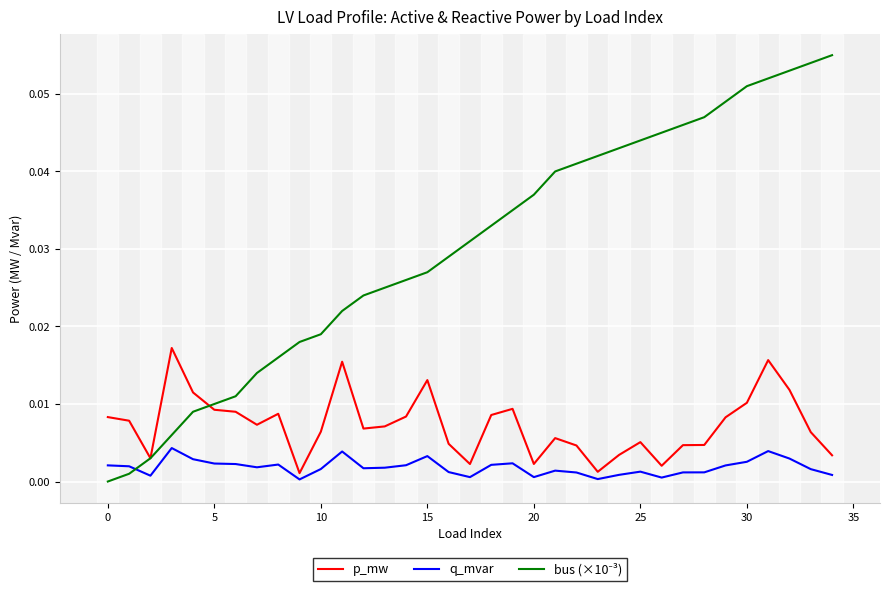

Reading left to right, list all the values displayed in this chart.

p_mw: 0.0	0.0	0.0	0.0	0.0	0.0	0.0	0.0	0.0	0.0	0.0	0.0	0.0	0.0	0.0	0.0	0.0	0.0	0.0	0.0	0.0	0.0	0.0	0.0	0.0	0.0	0.0	0.0	0.0	0.0	0.0	0.0	0.0	0.0	0.0
q_mvar: 0.0	0.0	0.0	0.0	0.0	0.0	0.0	0.0	0.0	0.0	0.0	0.0	0.0	0.0	0.0	0.0	0.0	0.0	0.0	0.0	0.0	0.0	0.0	0.0	0.0	0.0	0.0	0.0	0.0	0.0	0.0	0.0	0.0	0.0	0.0
bus (×10⁻³): 0.0	0.0	0.0	0.0	0.0	0.0	0.0	0.0	0.0	0.0	0.0	0.0	0.0	0.0	0.0	0.0	0.0	0.0	0.0	0.0	0.0	0.0	0.0	0.0	0.0	0.0	0.0	0.0	0.0	0.0	0.1	0.1	0.1	0.1	0.1